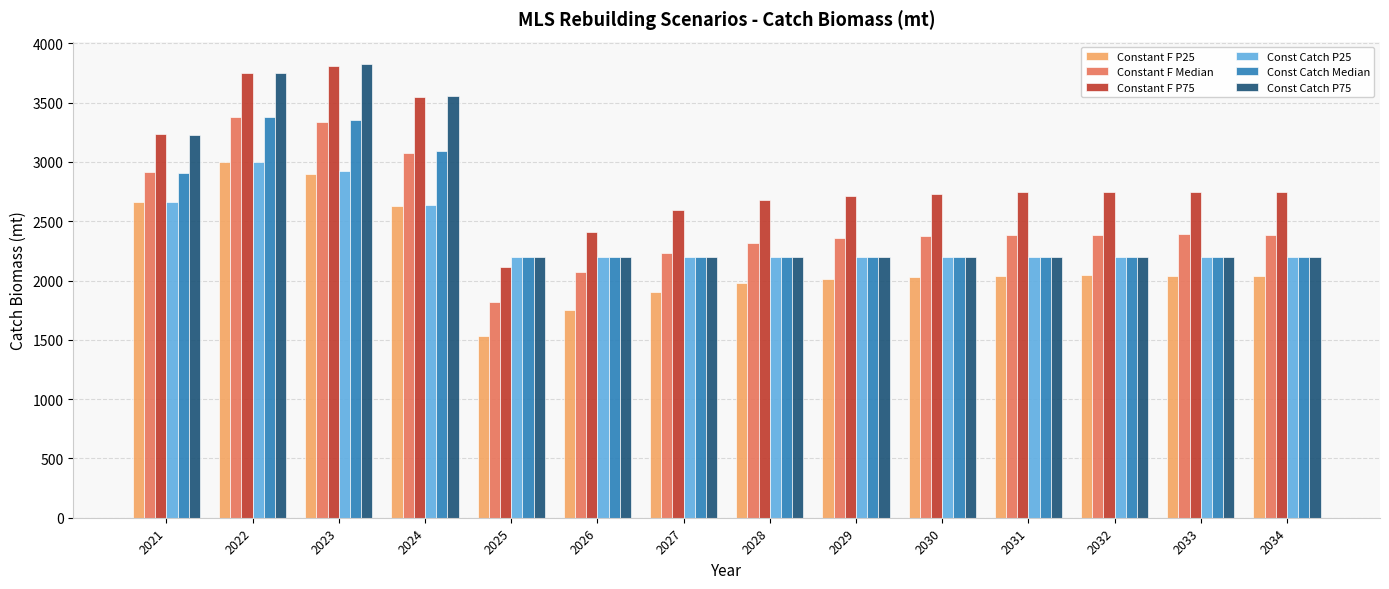

At how many categories does at least one series exceed 2151?

14